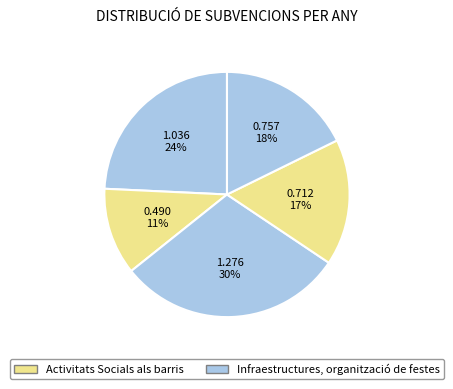

How many segments does this pie chart have?

5